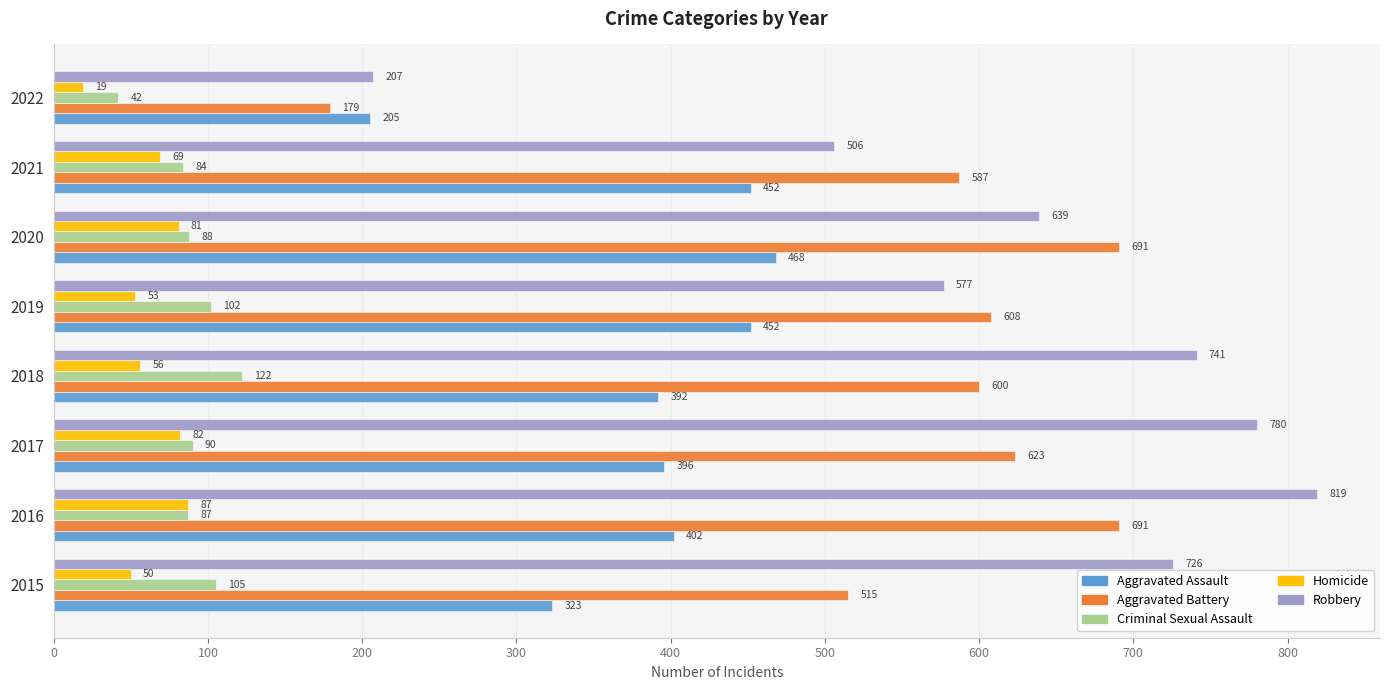

Where is Robbery nearest to the value 513?

2021